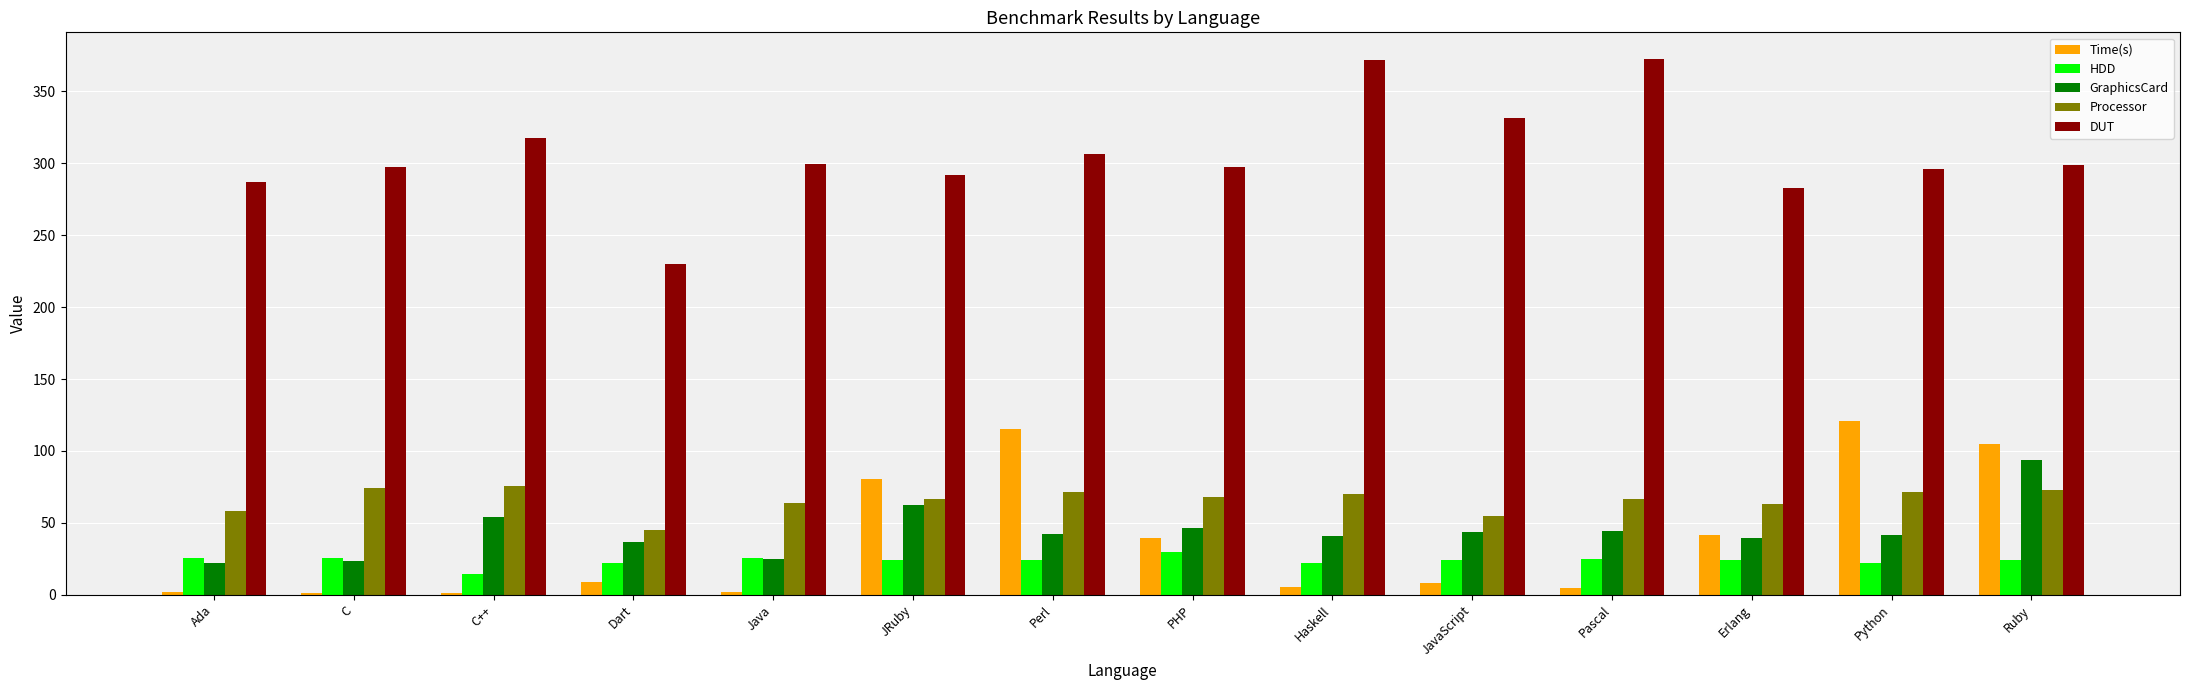

What are all the series names shown in the legend?

Time(s), HDD, GraphicsCard, Processor, DUT